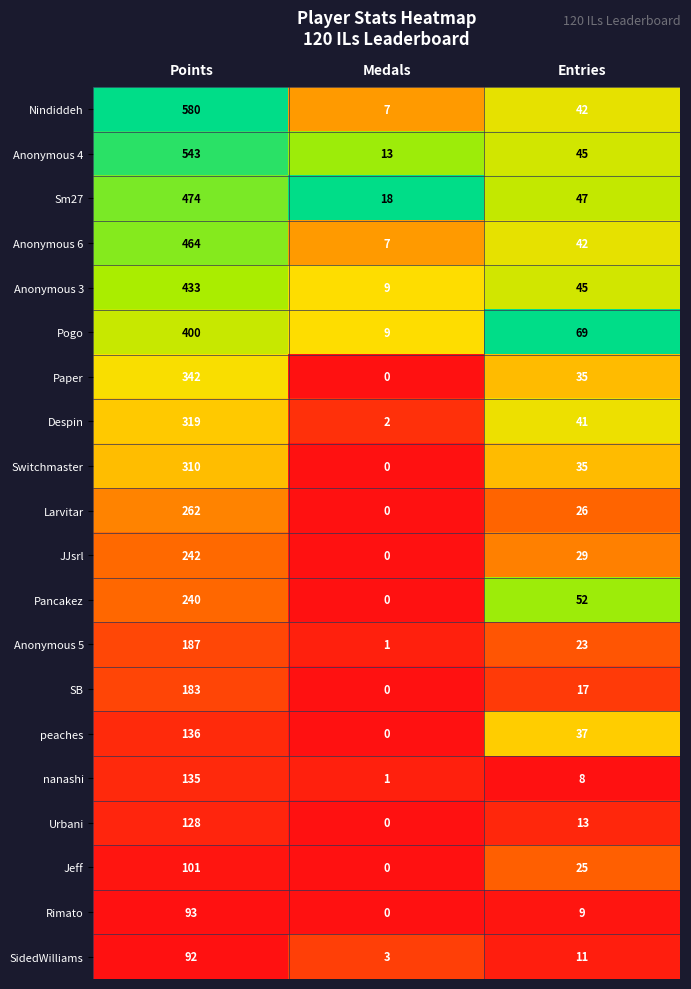

Which series has the largest total across all categories?

Nindiddeh